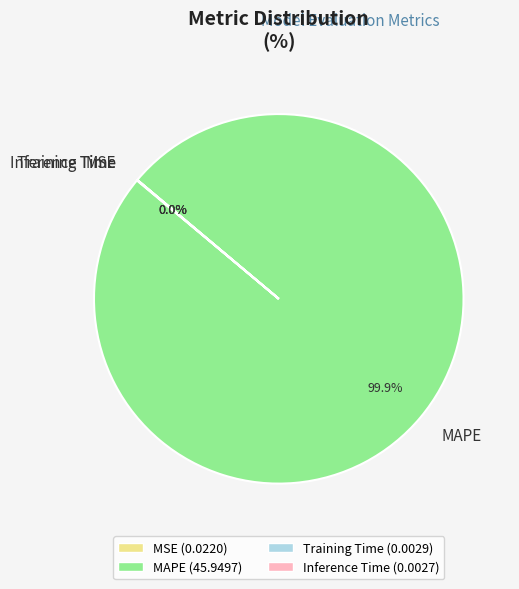

To the nearest percent, what portion does MAPE represent?

100%